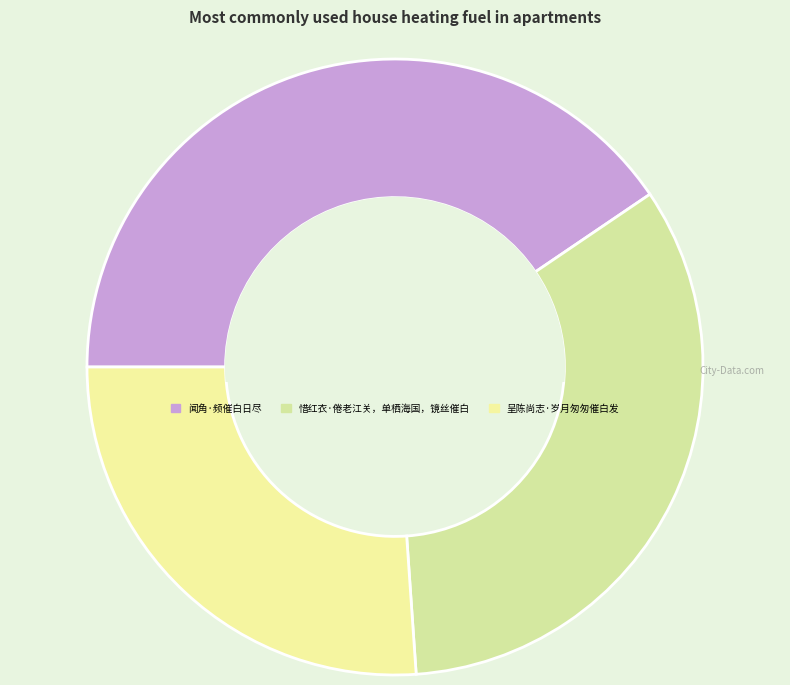

How many segments does this pie chart have?

3